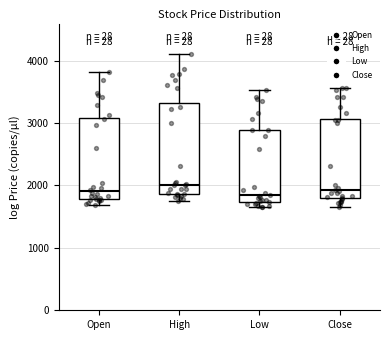

Reading left to right, read every box against the y-axis: the position of its median line, the range the box covers, and the ends of its whiskers. The values are not printed on the chart, so give them approximately, as read against the axis.

Open: median 1900, box 1800 to 3100, whiskers 1700 to 3800
High: median 2000, box 1900 to 3300, whiskers 1800 to 4100
Low: median 1800, box 1700 to 2900, whiskers 1700 (just below the box's lower edge) to 3500
Close: median 1900, box 1800 to 3100, whiskers 1700 to 3600